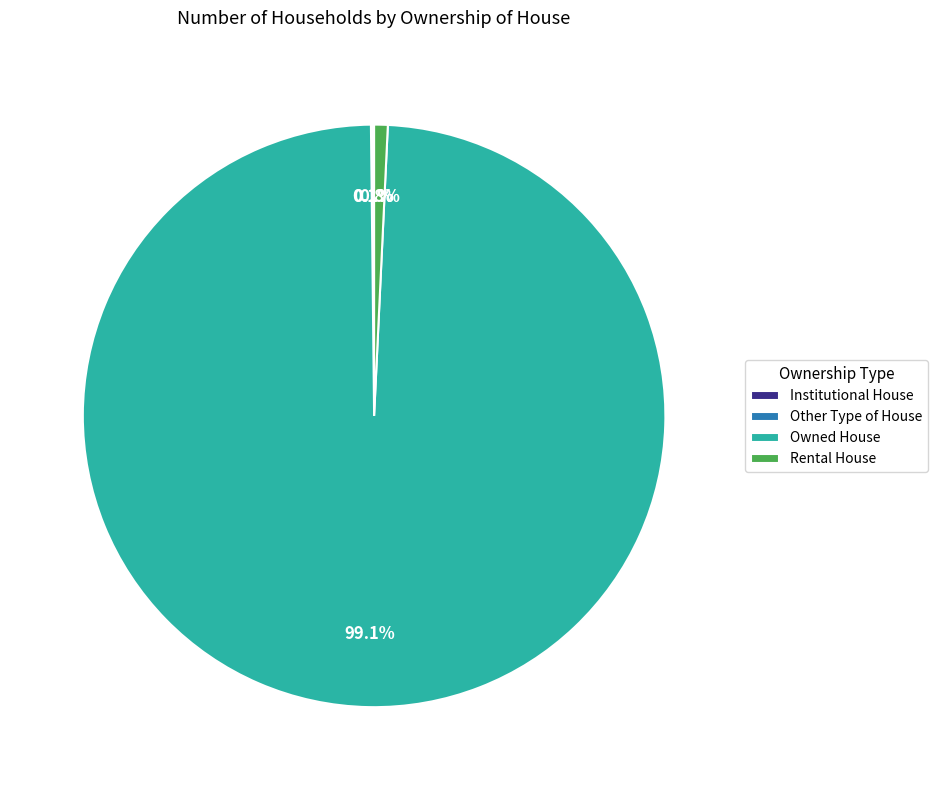

How much of the chart is everything except Rental House?

99.2%